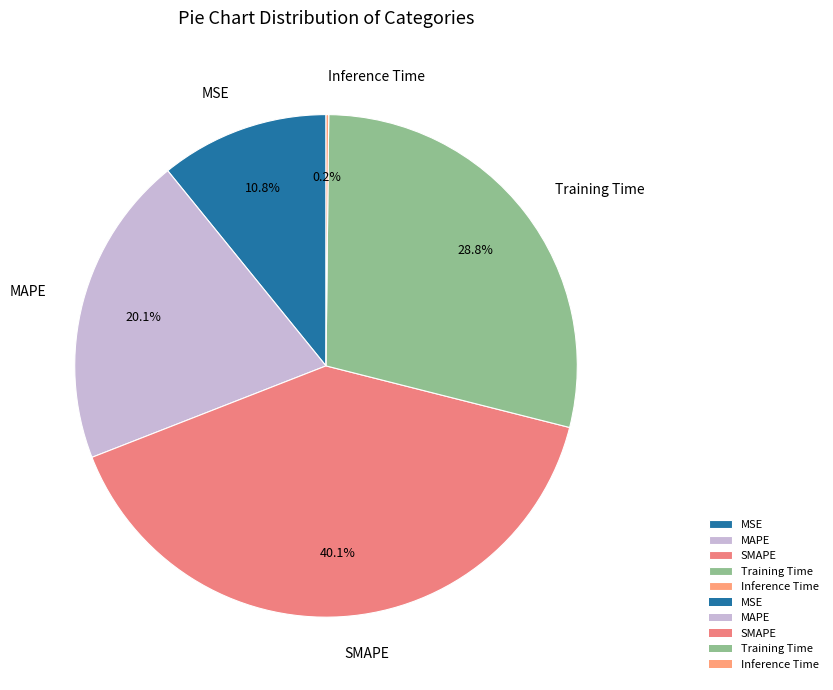

What is the ratio of the value at MSE to the value at Training Time?

0.4